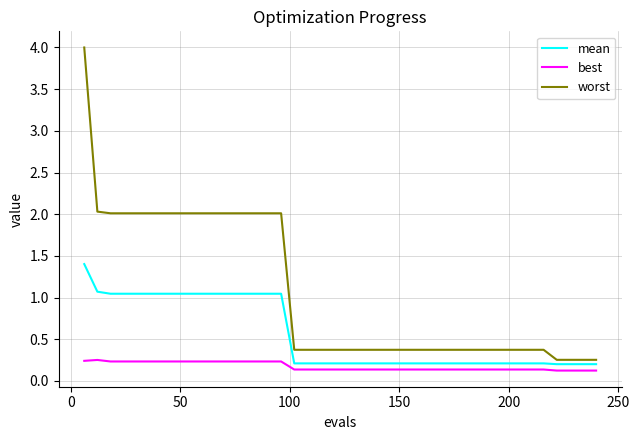

True or false: best and worst cross at least once.

False